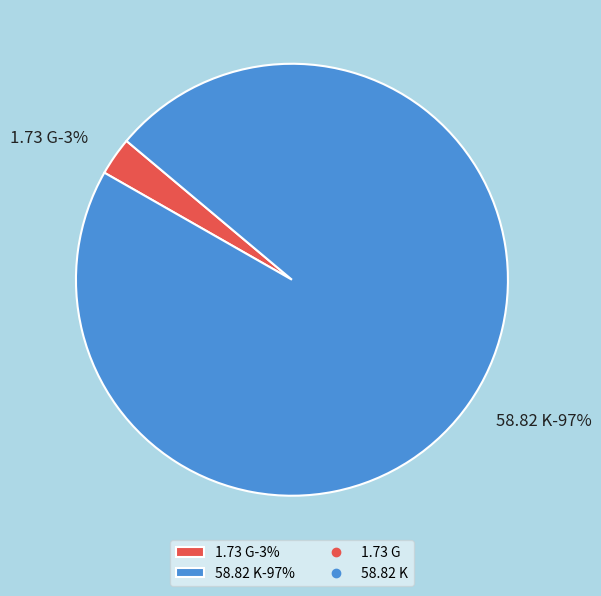

True or false: Cuando El Rio Crece (1984) [HDRip-XviD] (K) accounts for 97% of the total.

True